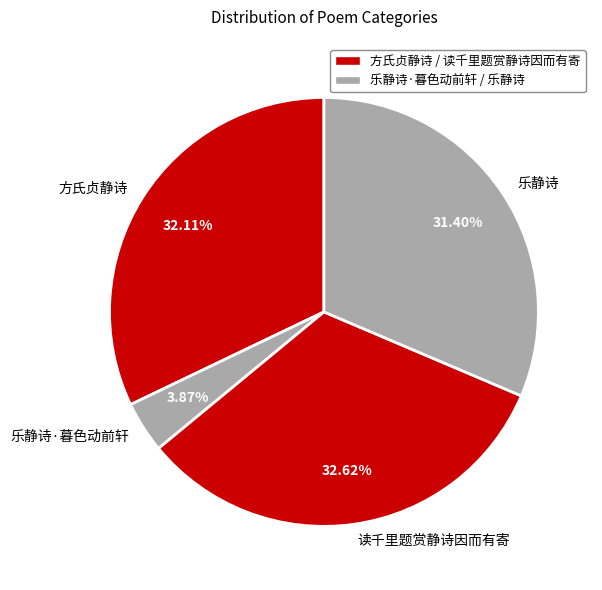

To the nearest percent, what is the combined percentage of 乐静诗·暮色动前轩 and 读千里题赏静诗因而有寄?

36%